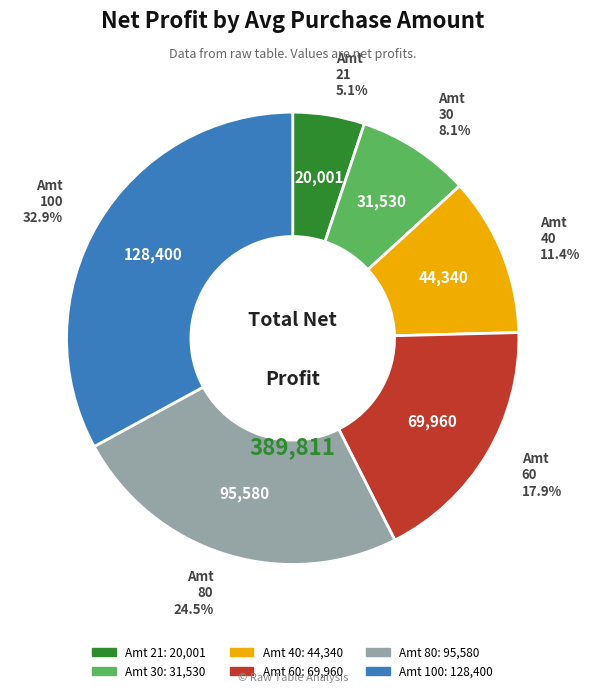

Is there a majority slice in this chart?

No